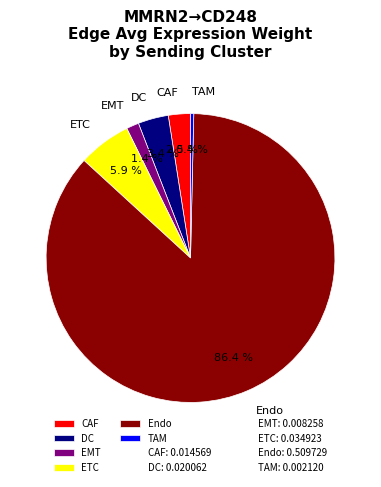

Which category has the biggest portion of the pie?

Endo